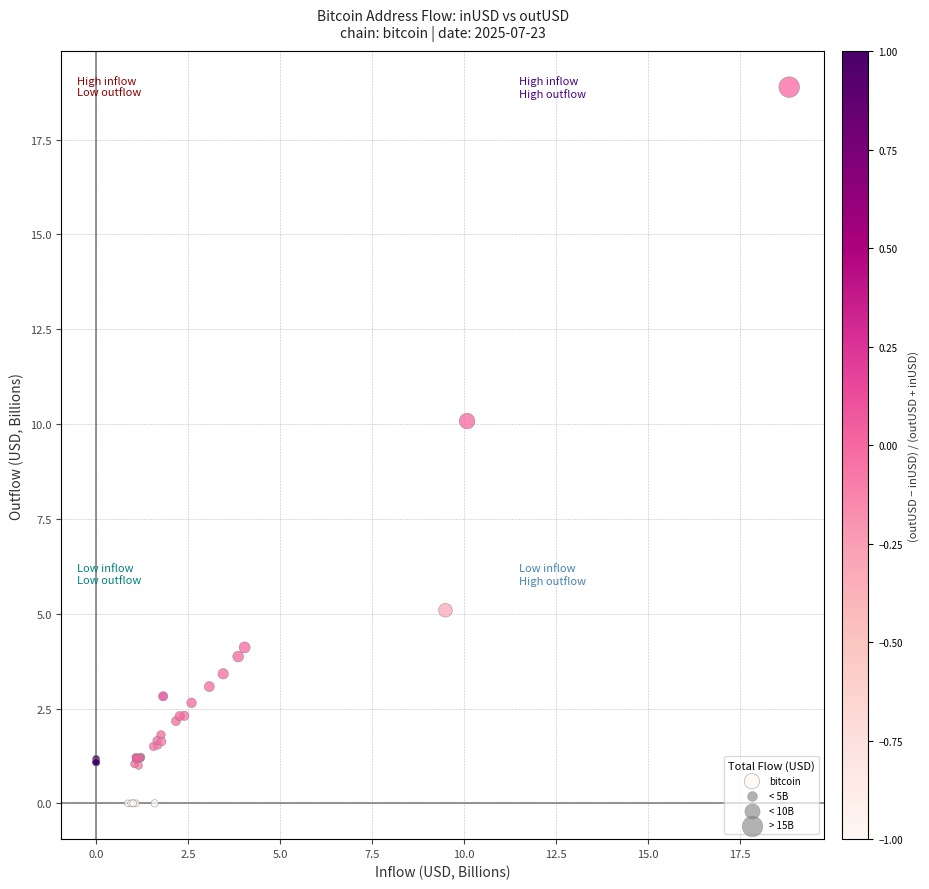

What Y value in the scatter plot is closest to 9?

10.1